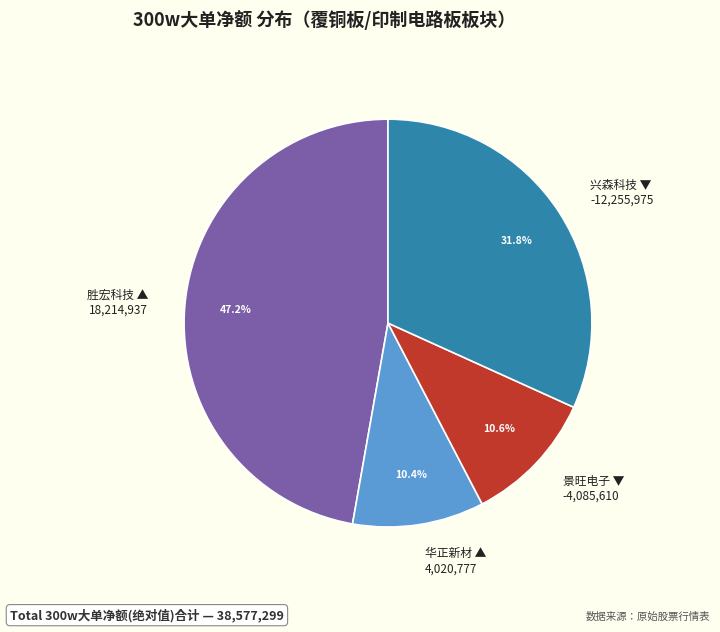

How many segments does this pie chart have?

4